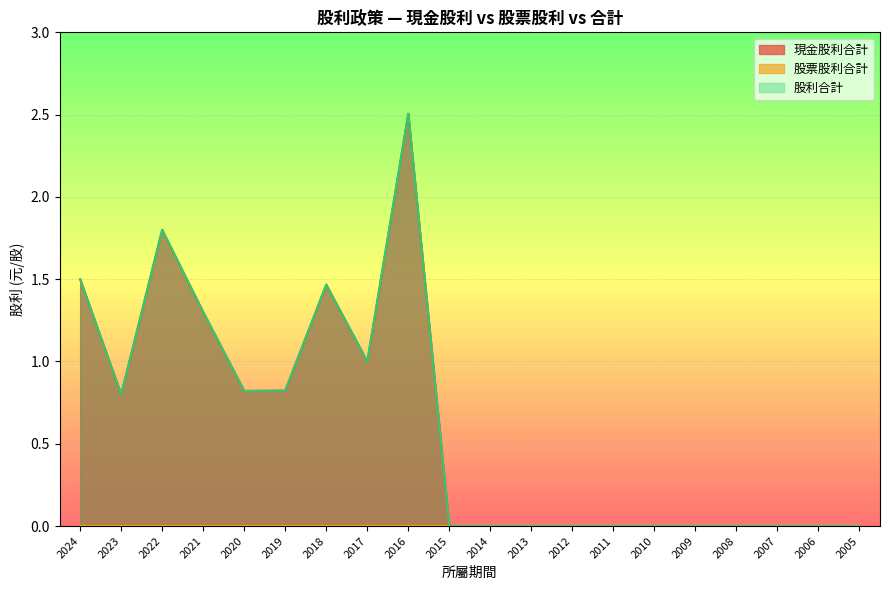

Is the value of 現金股利合計 at 2011 greater than the value of 股利合計 at 2024?

No